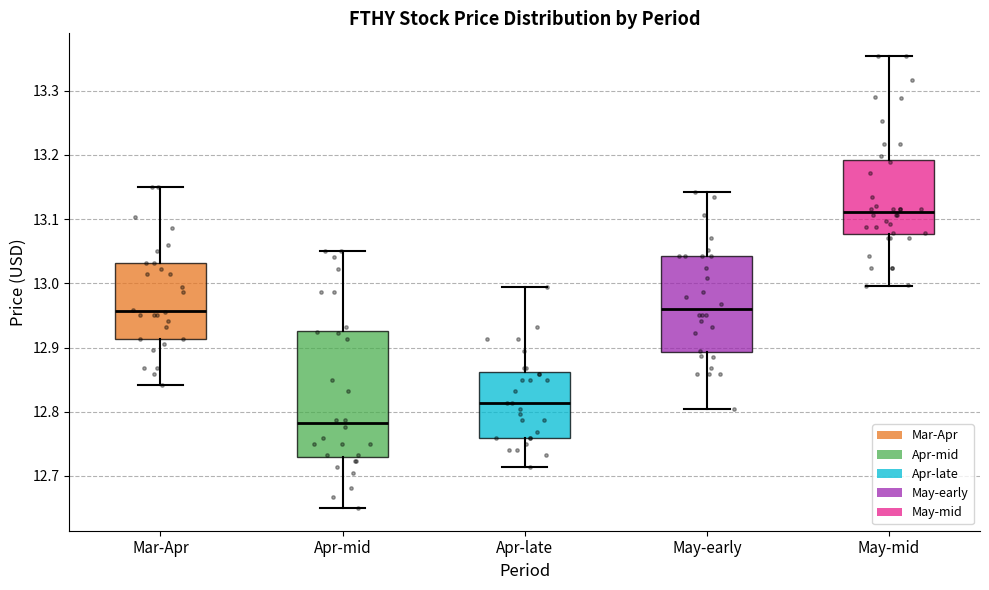

Where does the lower whisker of the box for Apr-mid end on the y-axis? The values are not printed on the chart, so give them approximately, as read against the axis.

12.65